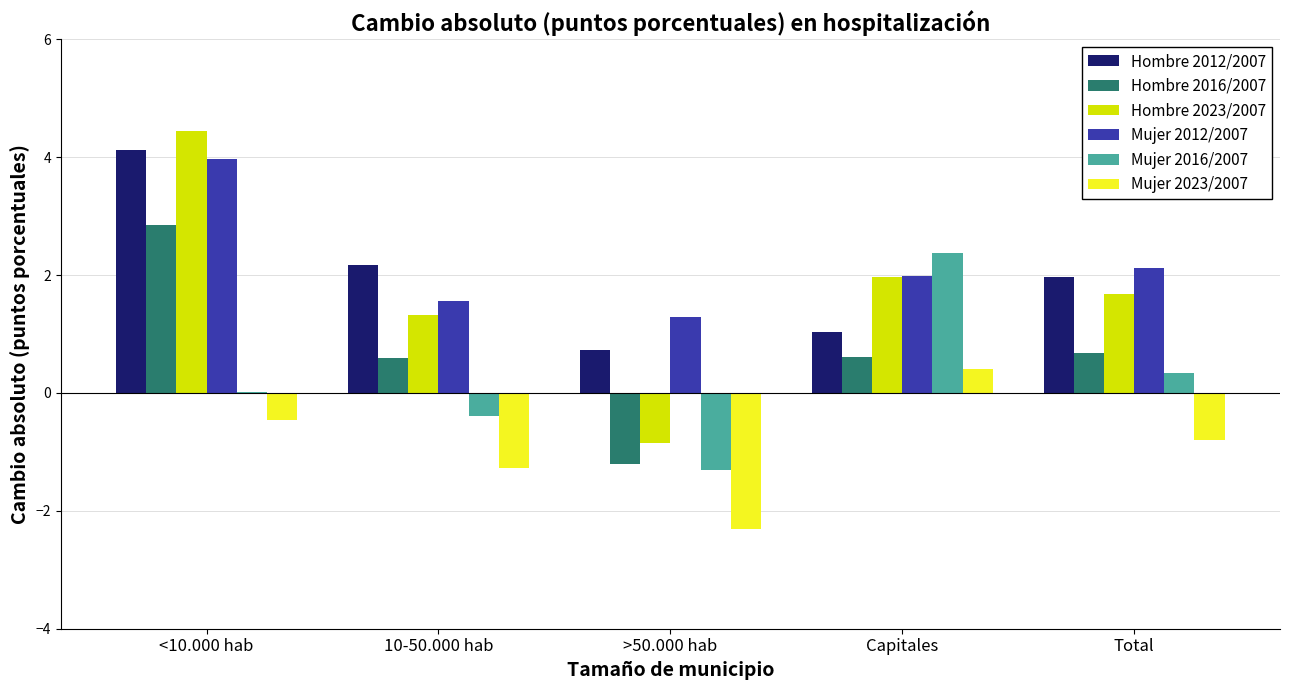

How many data points does each series have?

5